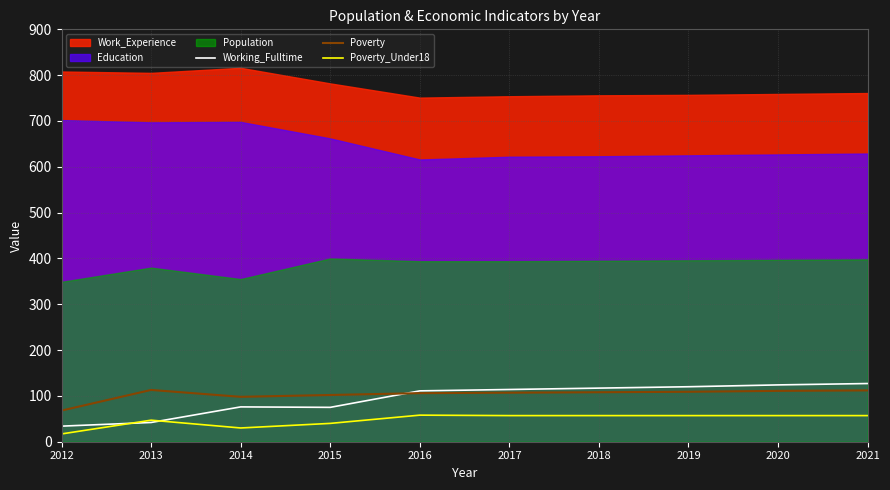

True or false: Poverty and Poverty_Under18 cross at least once.

False